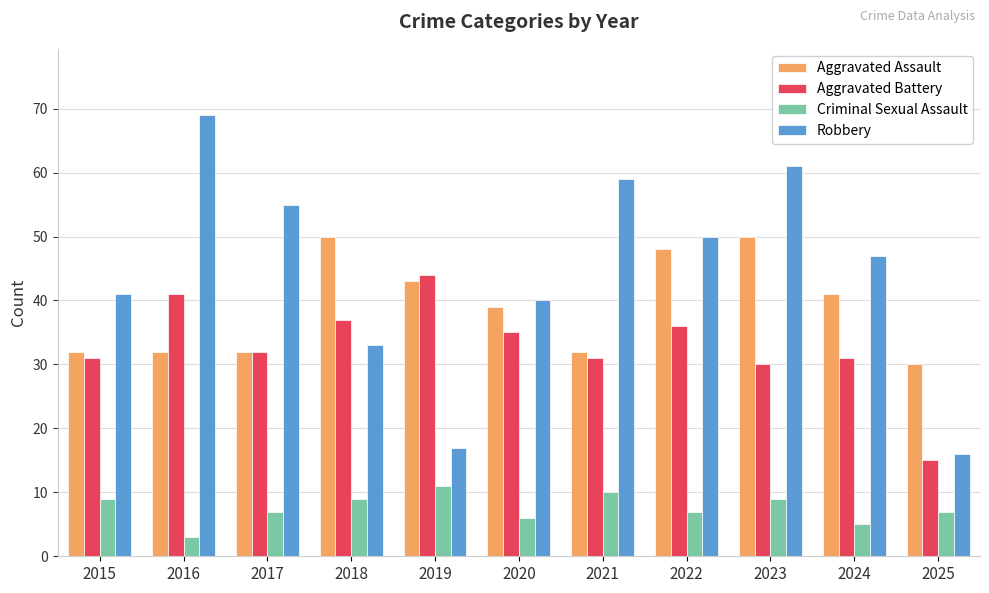

What is the difference between the maximum and second lowest values in the Aggravated Battery series?

14